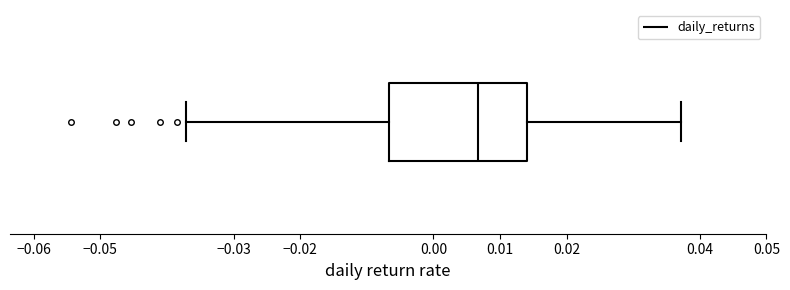

Read this box plot against the x-axis: the position of the median line, the range covered by the box, and the ends of both whiskers. The values are not printed on the chart, so give them approximately, as read against the axis.

median 0.007, box -0.007 to 0.014, whiskers -0.037 to 0.037